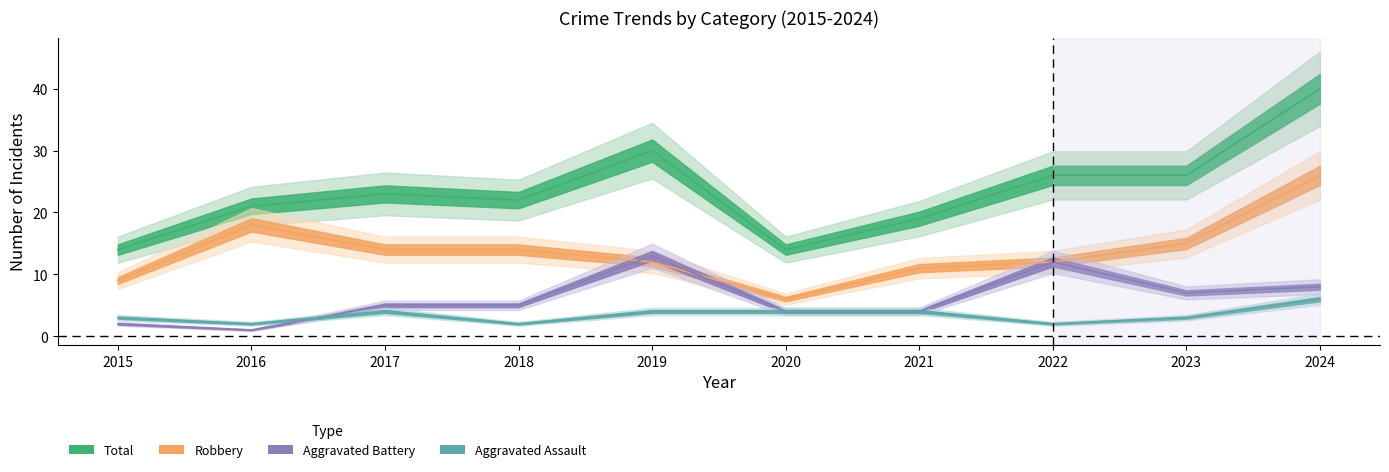

True or false: Aggravated Assault and Robbery cross at least once.

False